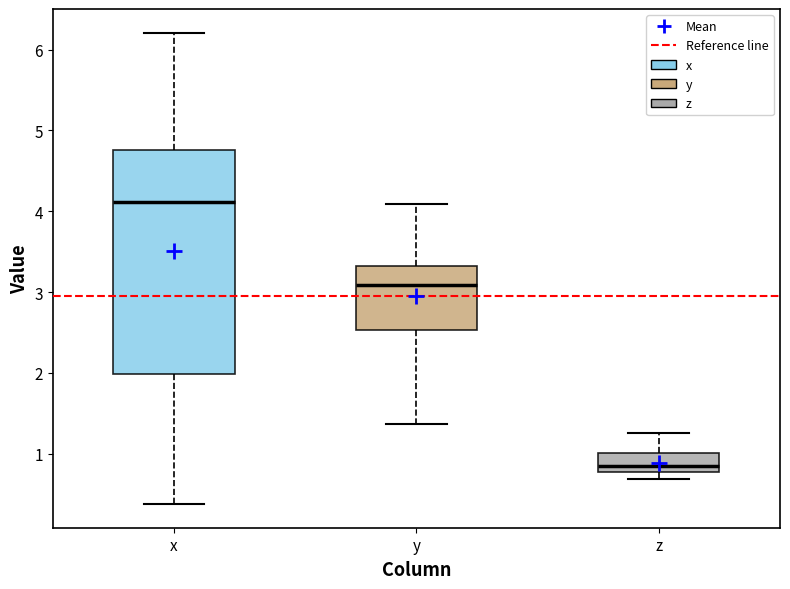

Where does the median line of the box for y sit on the y-axis? The values are not printed on the chart, so give them approximately, as read against the axis.

3.1